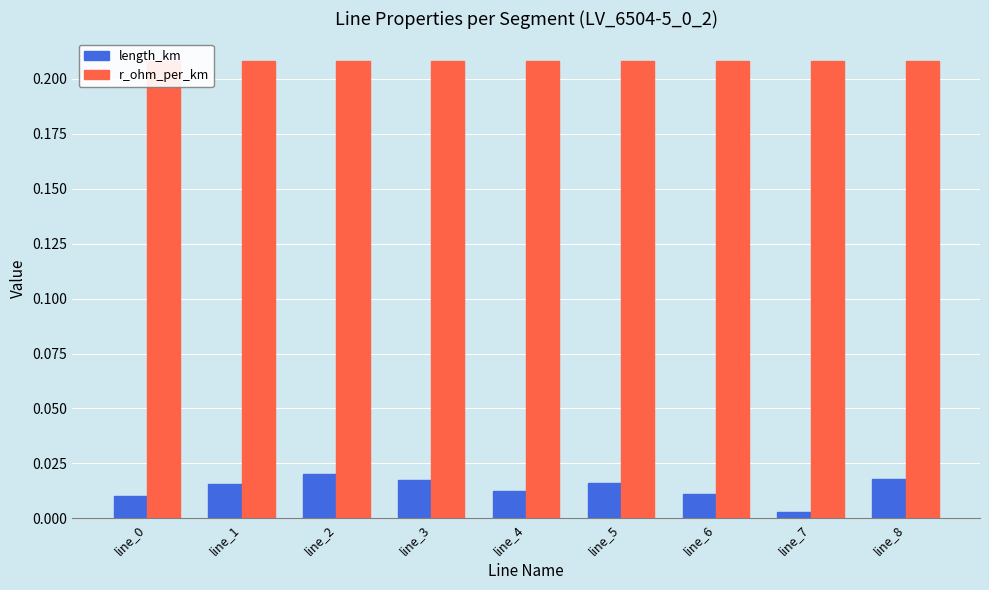

What value does the r_ohm_per_km series have at line_0?

0.2